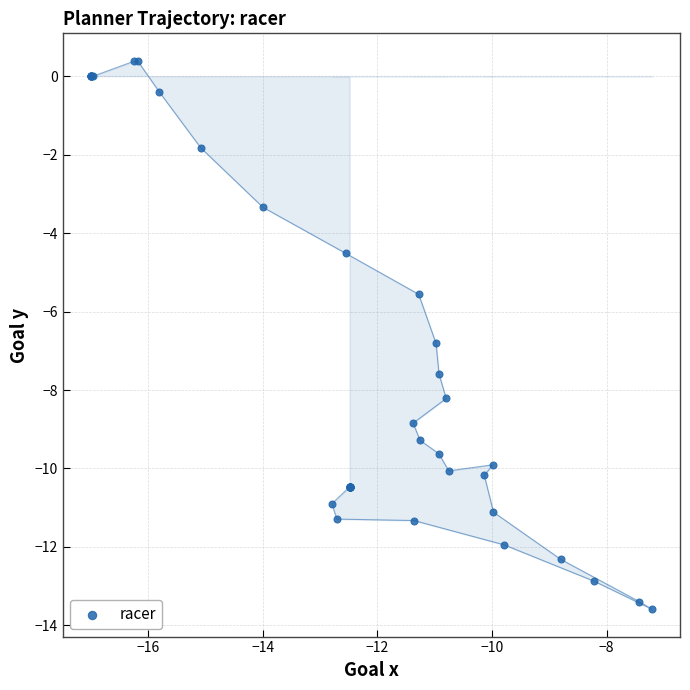

What Y value in the scatter plot is closest to -6?

-5.6